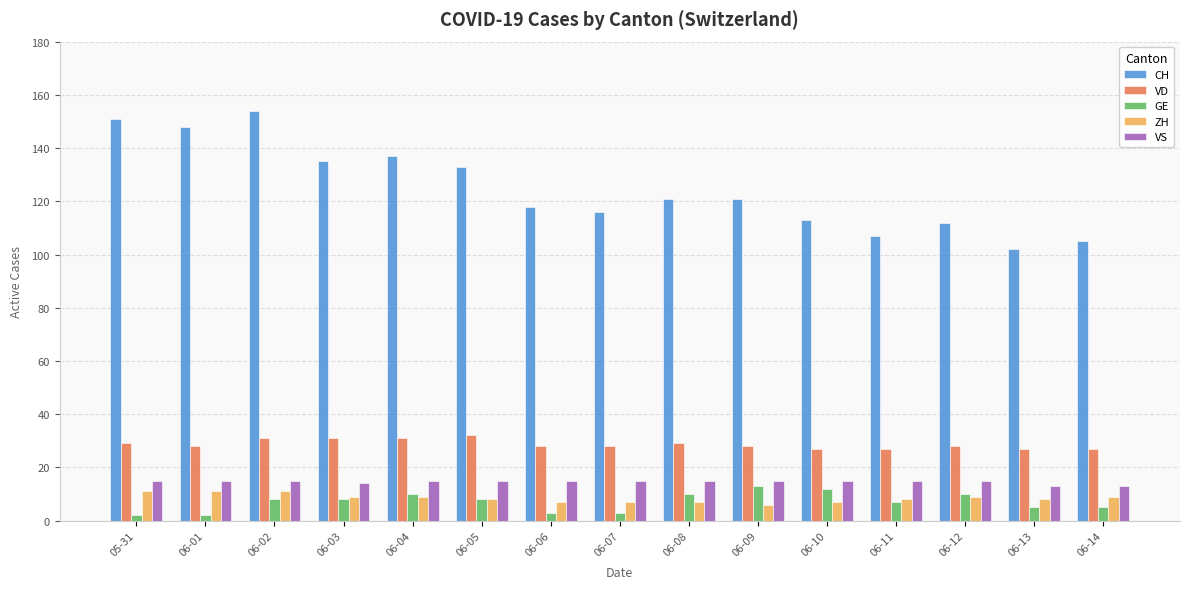

What value does the VD series have at 06-12?

28